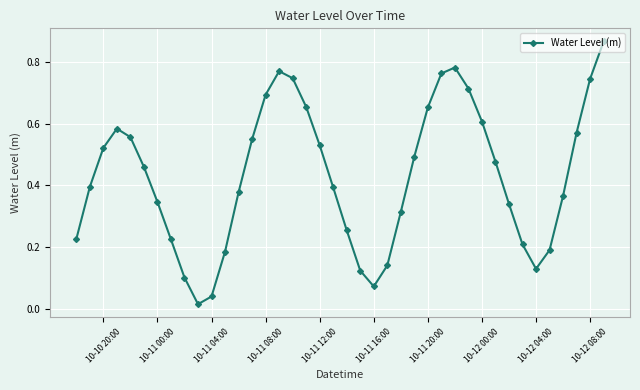

True or false: there are more than 2 points higher than both neighbors.

True